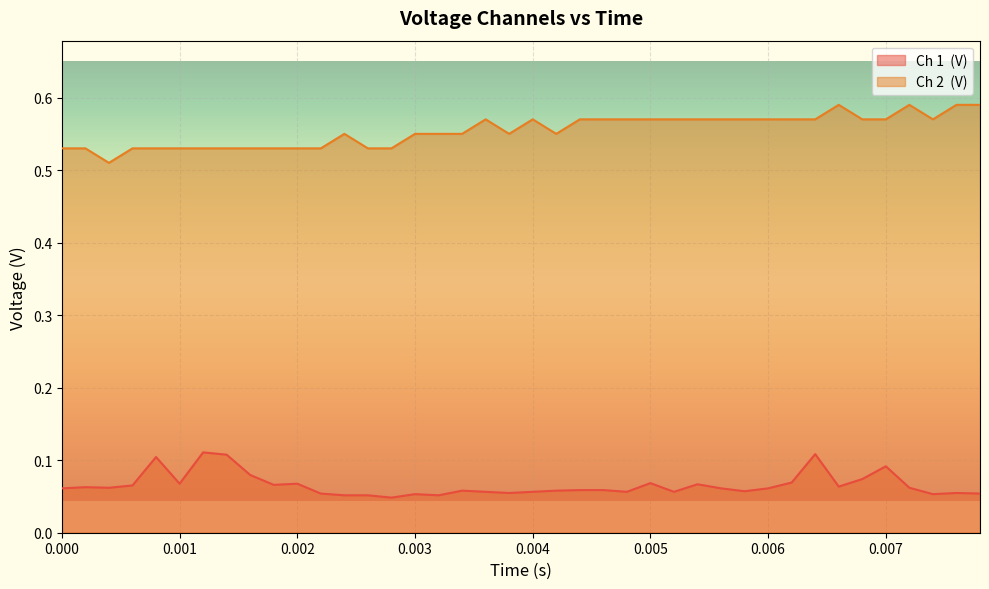

Which category has the highest value across all series?

0.0066